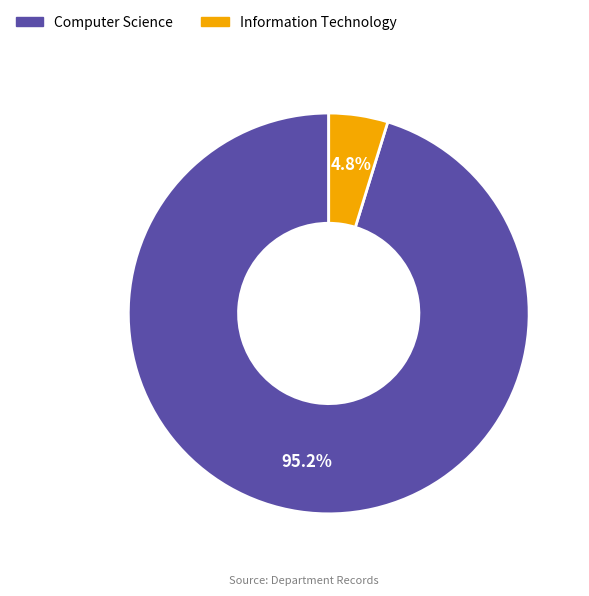

True or false: Computer Science accounts for 86% of the total.

False